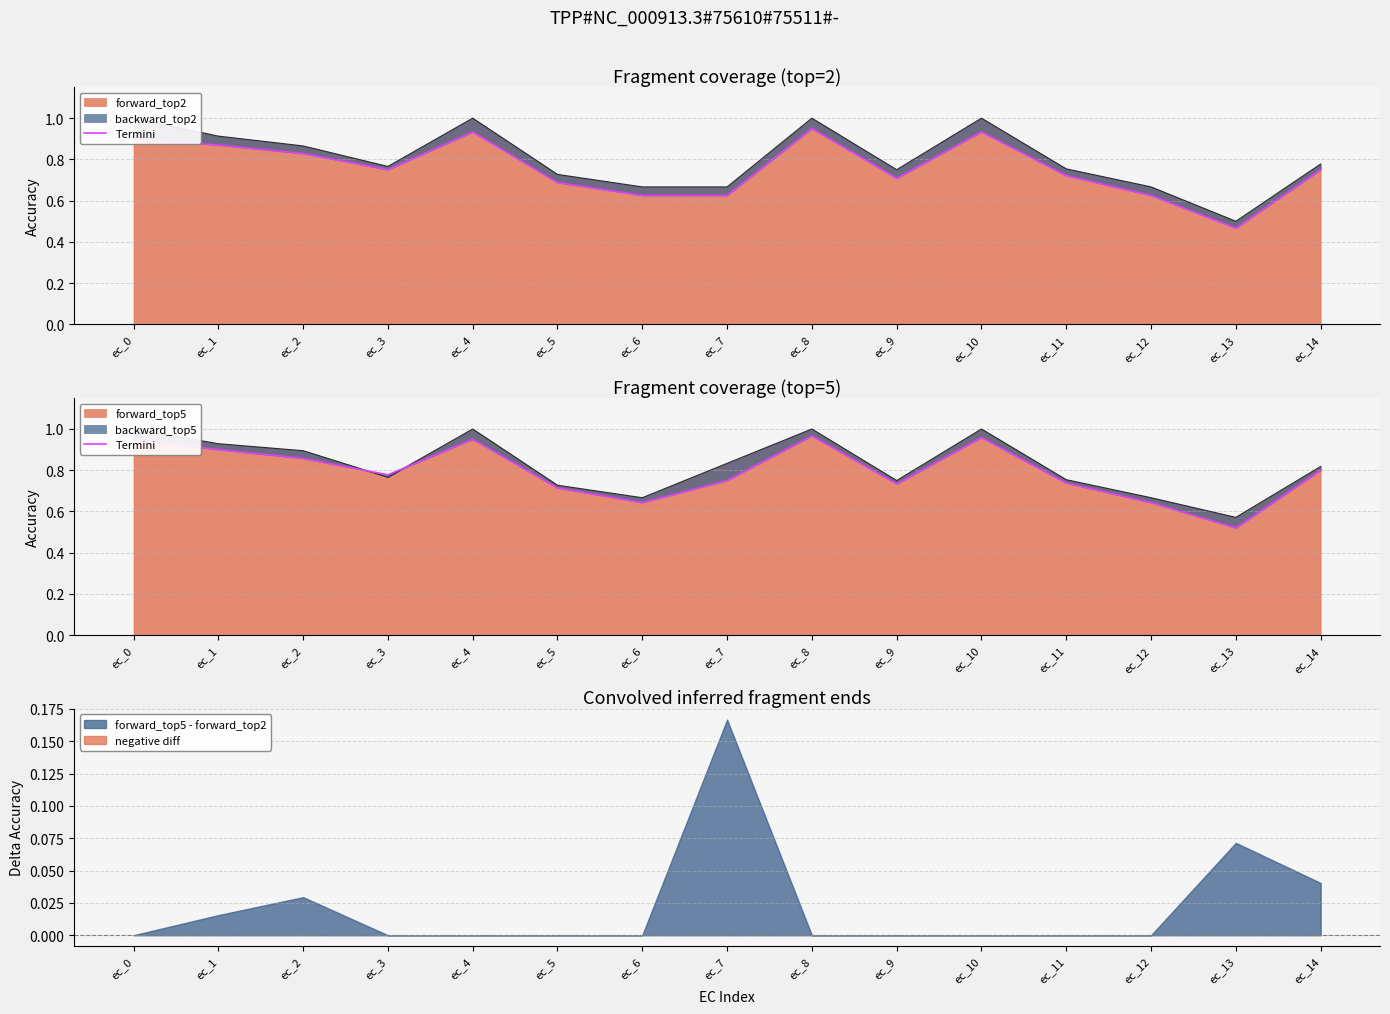

List the labels in order of value, smallest first.

ec_13, ec_6, ec_12, ec_5, ec_9, ec_11, ec_7, ec_3, ec_14, ec_2, ec_1, ec_0, ec_4, ec_10, ec_8